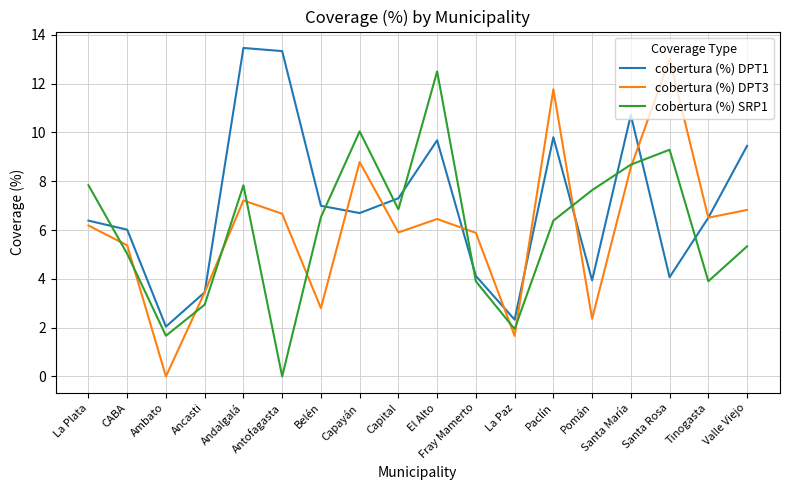

What is the sum of the cobertura (%) SRP1 values at Pomán and Capital?

14.5